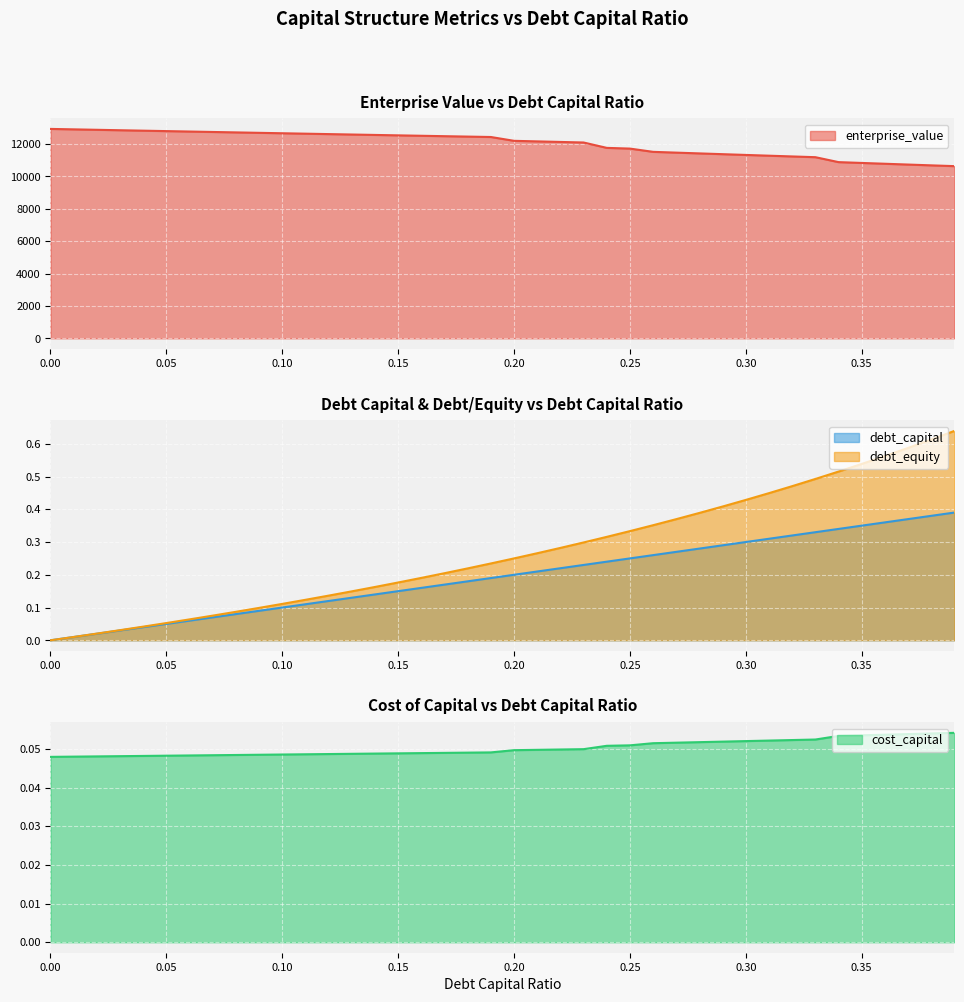

What is the label of the 14th point from the right?

0.26